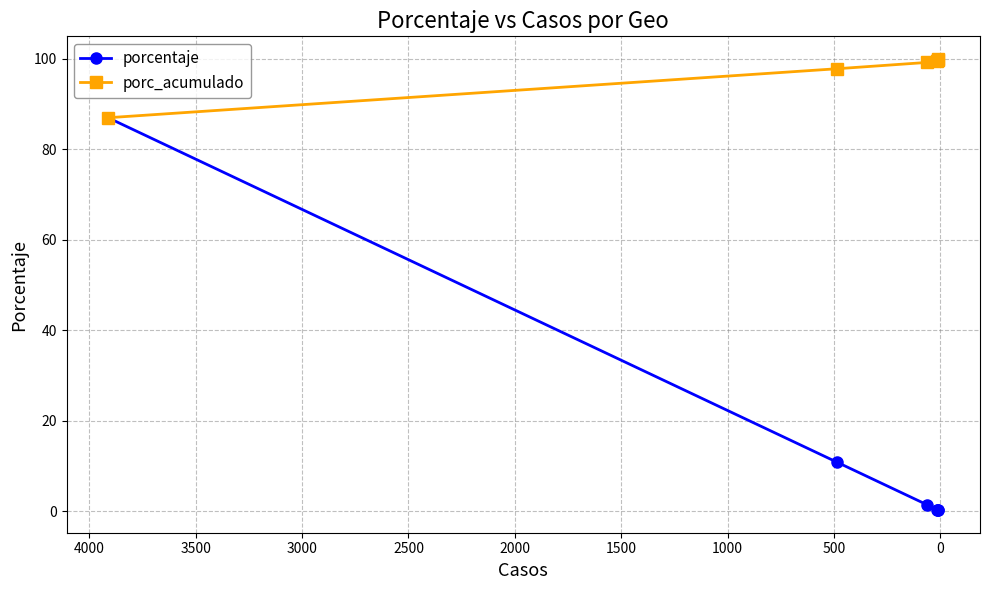

True or false: porcentaje and porc_acumulado cross at least once.

False